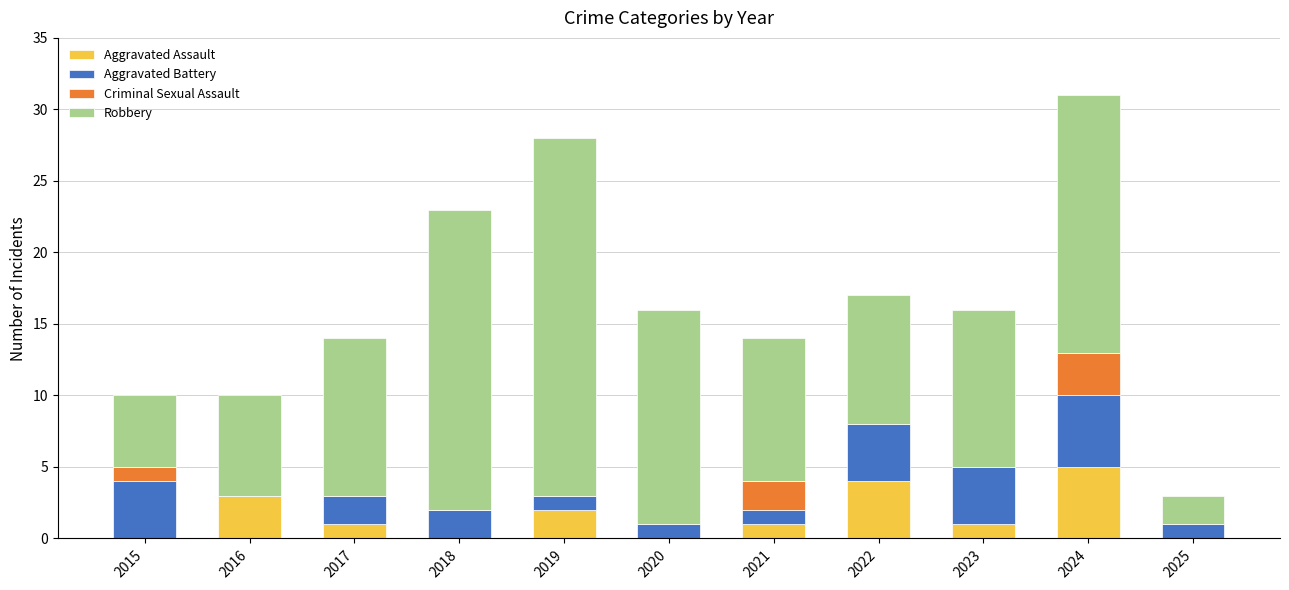

At which label does Aggravated Assault reach its peak?

2024